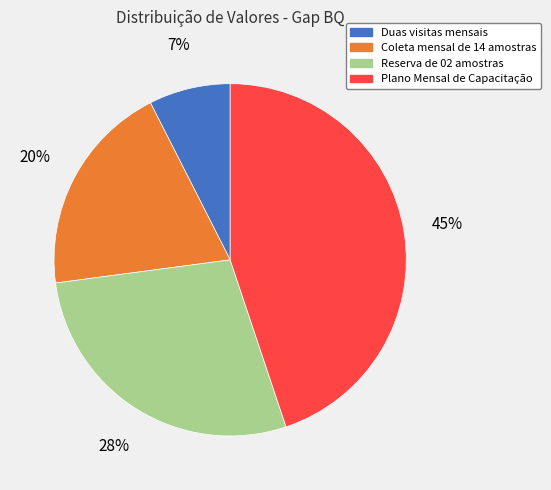

To the nearest percent, what portion does Coleta mensal de 14 amostras represent?

20%